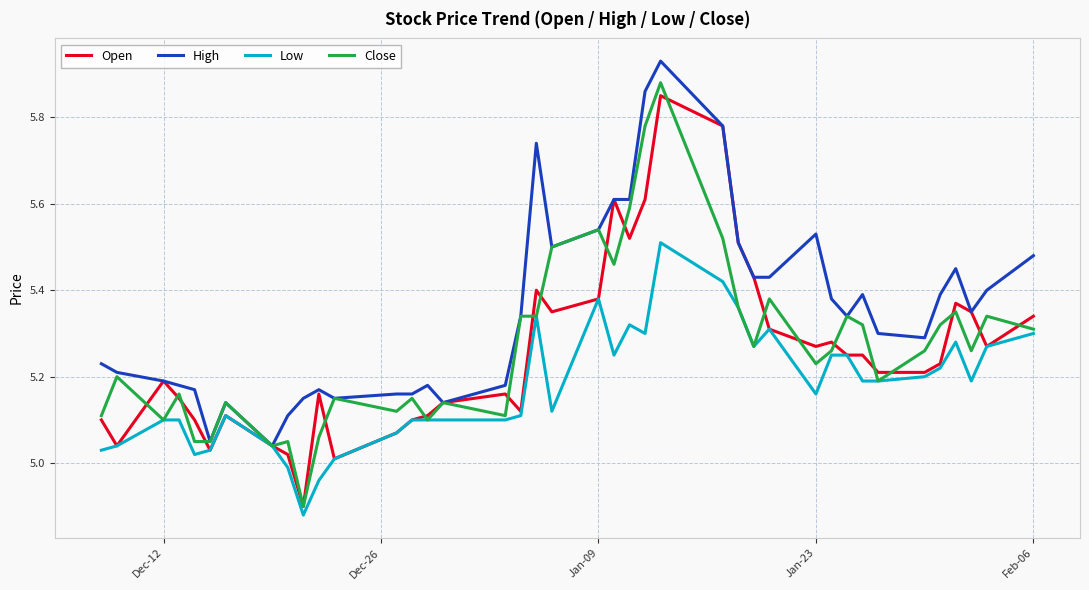

Which series has the largest total across all categories?

High